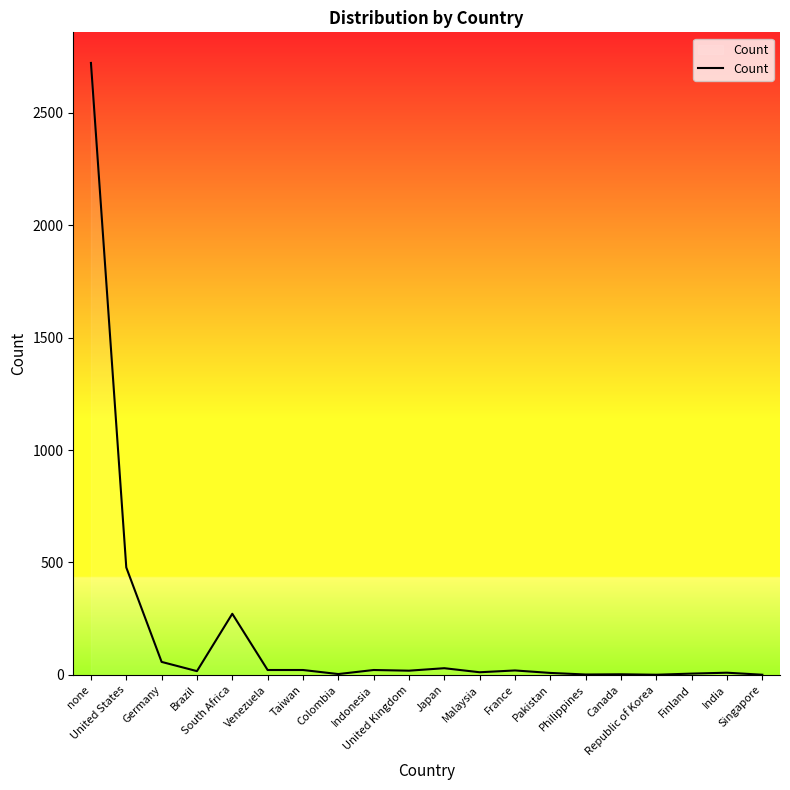

What is the sum of all values?

3729